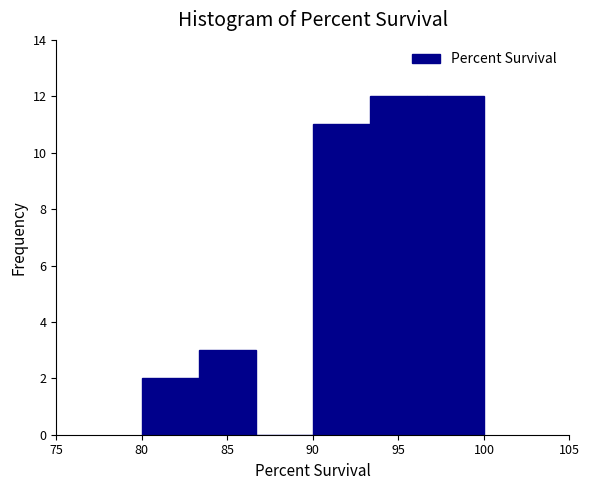

Reading left to right, list every bar in this chart as the range it spans on the x-axis followed by its height. Neither the bar edges nor the heights are printed on the chart, so give them approximately, as read against the axes.

80.0 to 83.5: 2
83.5 to 86.5: 3
86.5 to 90.0: 0
90.0 to 93.5: 11
93.5 to 96.5: 12
96.5 to 100.0: 12